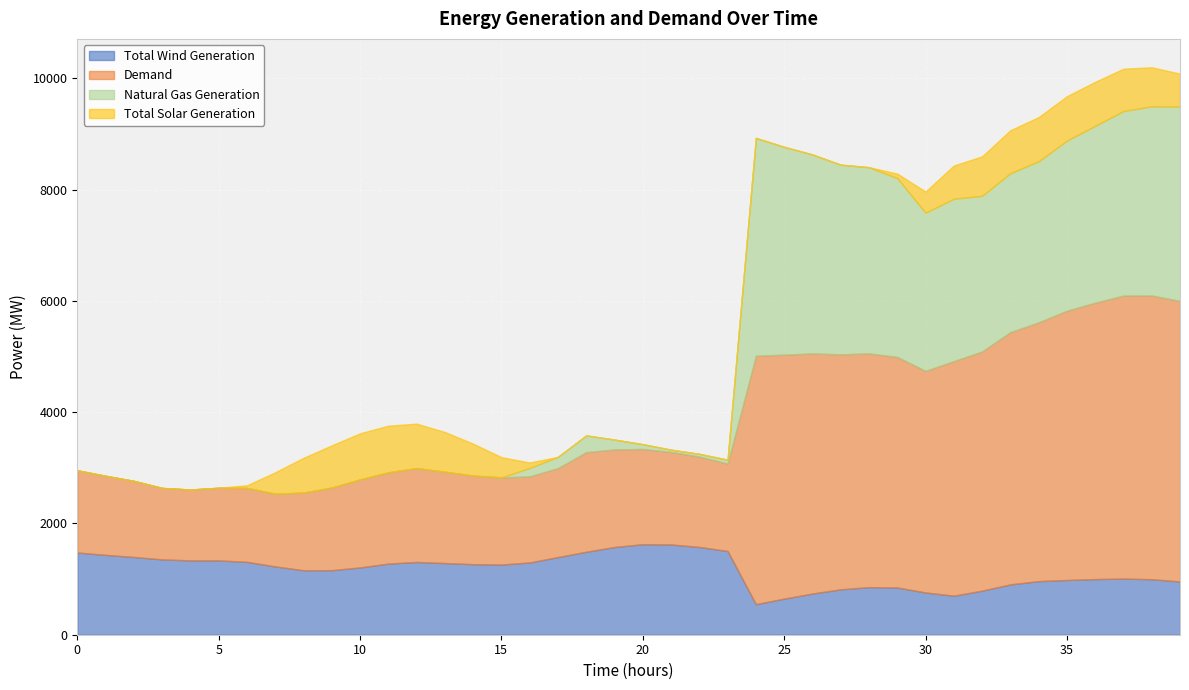

True or false: Demand and Natural Gas Generation intersect in this chart.

False